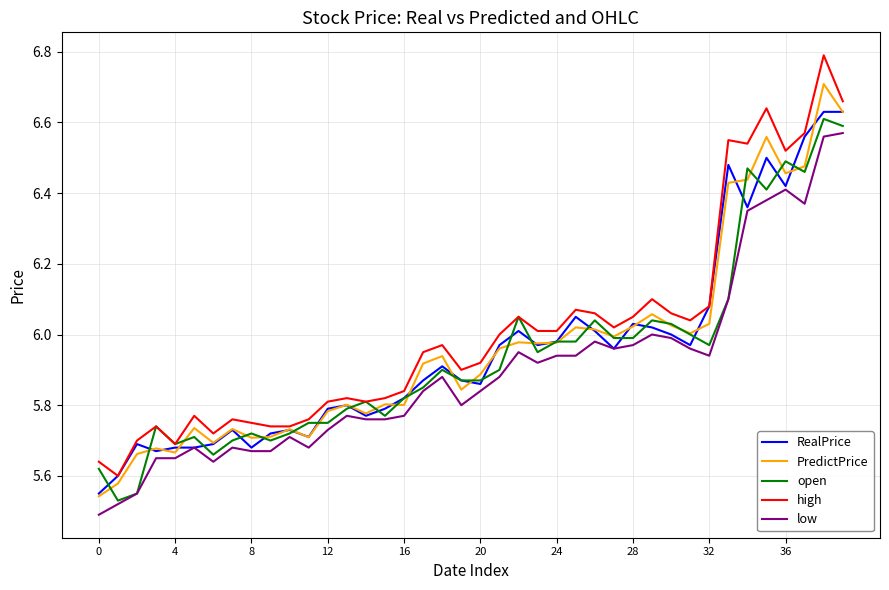

How many lines are shown in the chart?

5